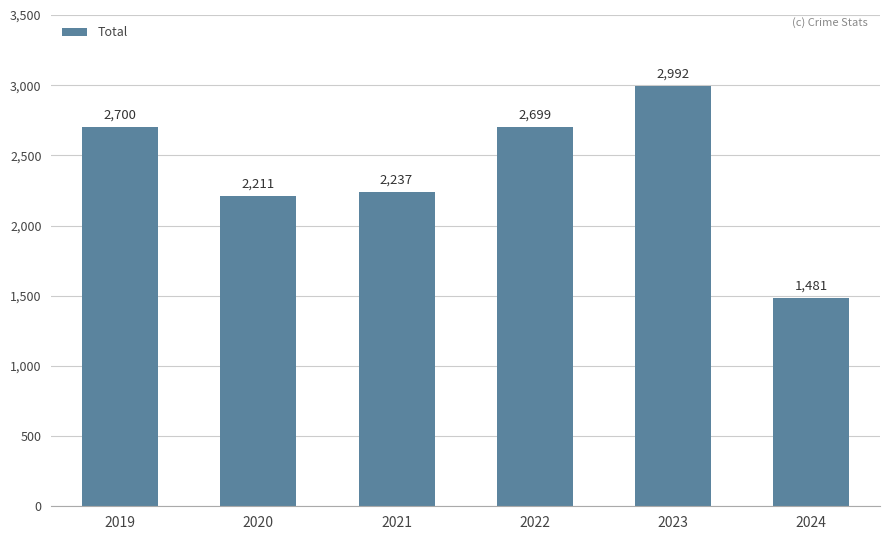

What is the sum of all values?

14320